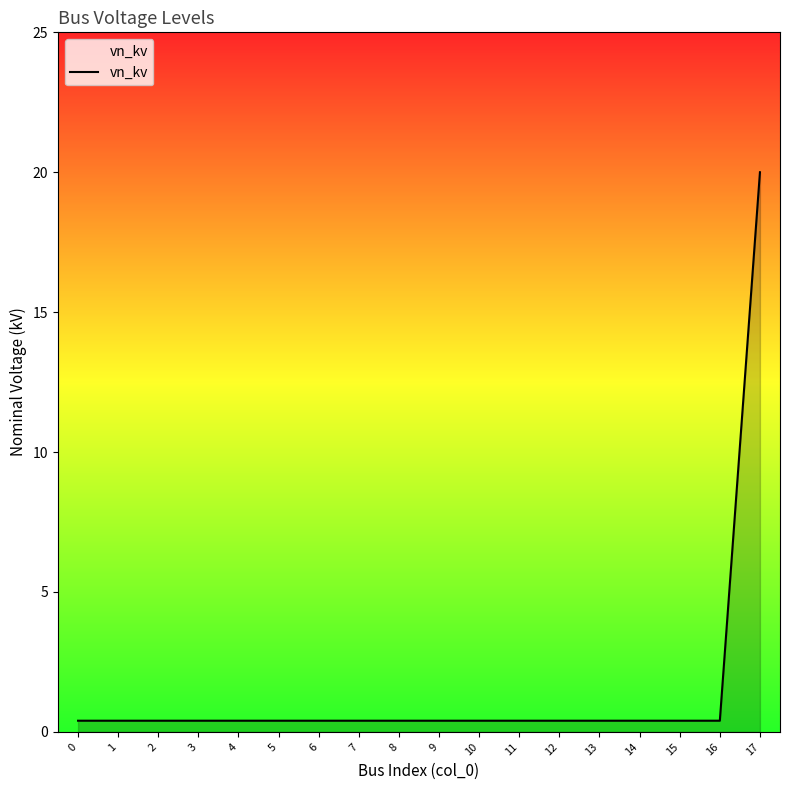

What is the change in value from 0 to 17?

+19.6